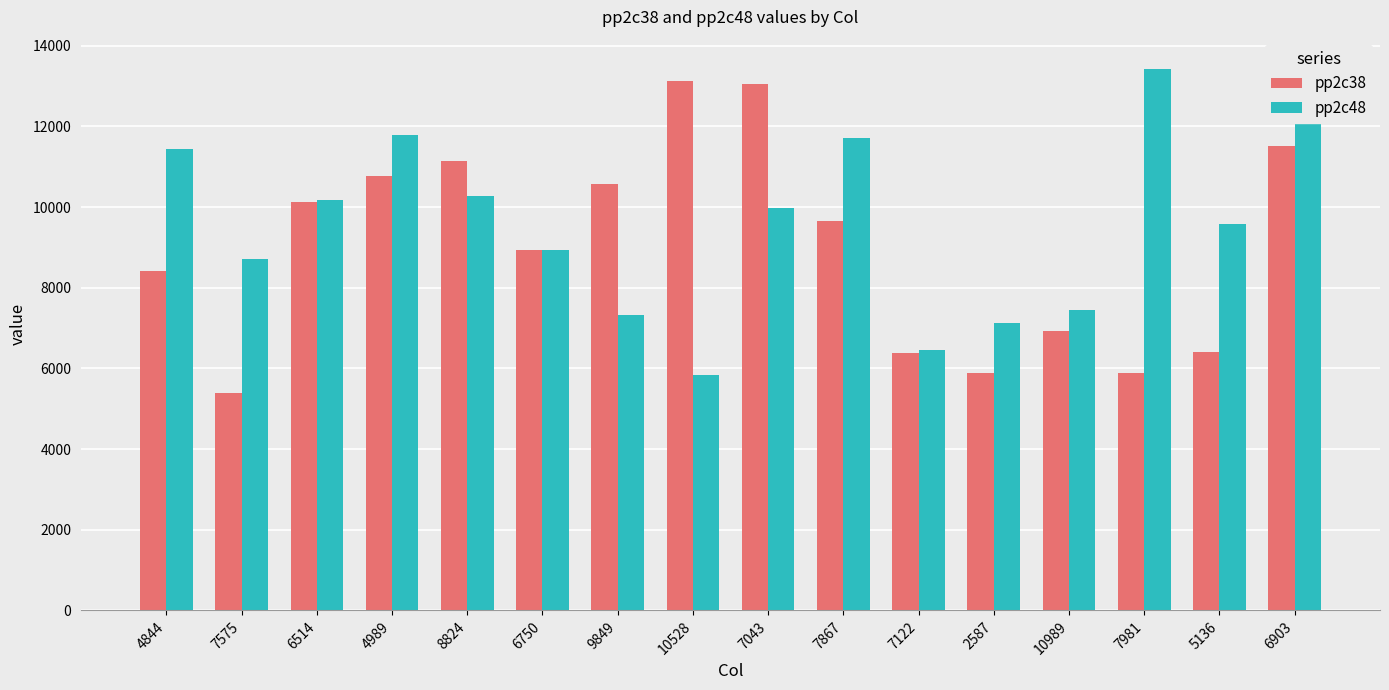

Does the chart contain stacked bars?

No